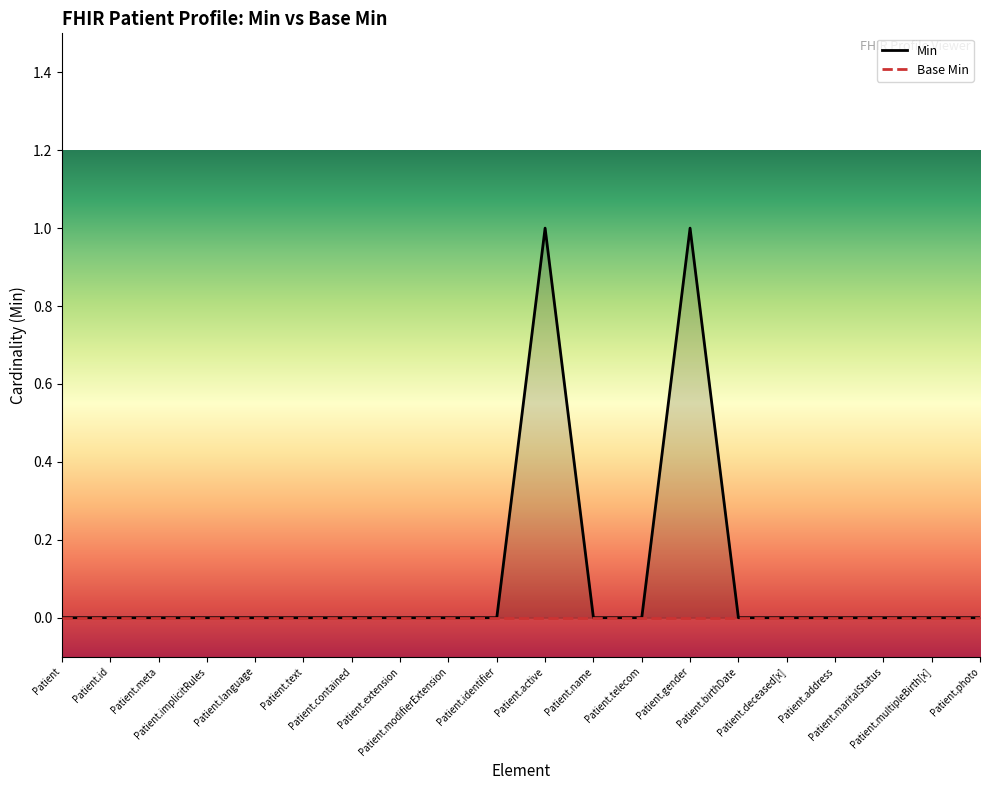

What position from the left is Patient.maritalStatus?

18